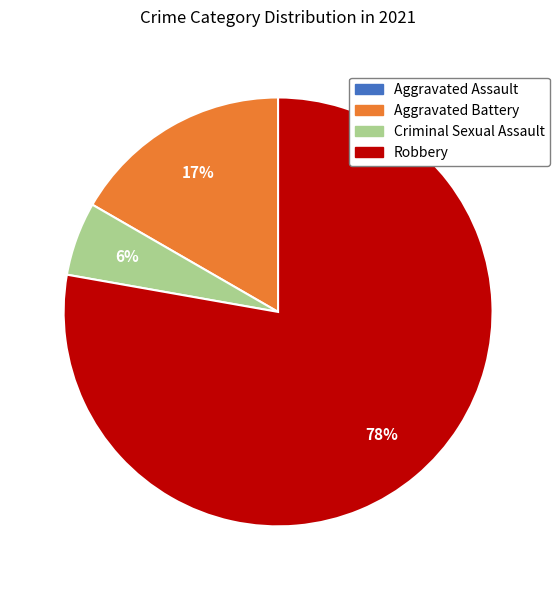

Which slice is the largest?

Robbery